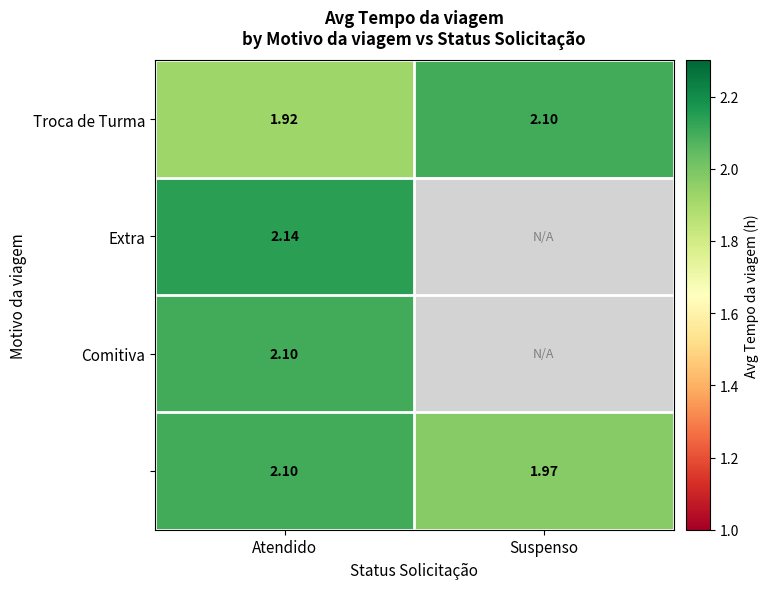

At which label is Troca de Turma closest to 2?

Atendido